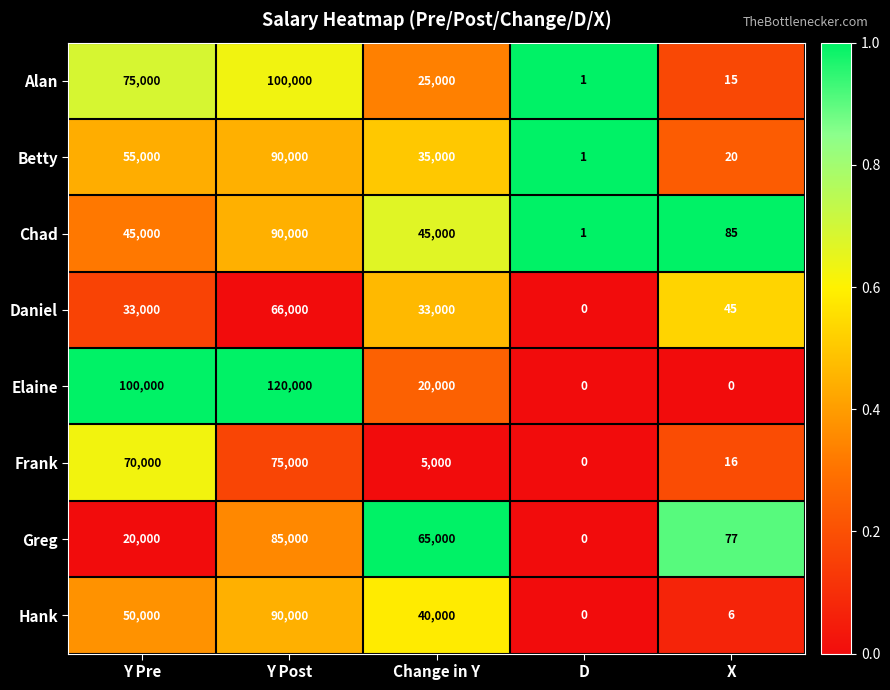

What is the difference between the second highest and minimum values in the Frank series?

70000